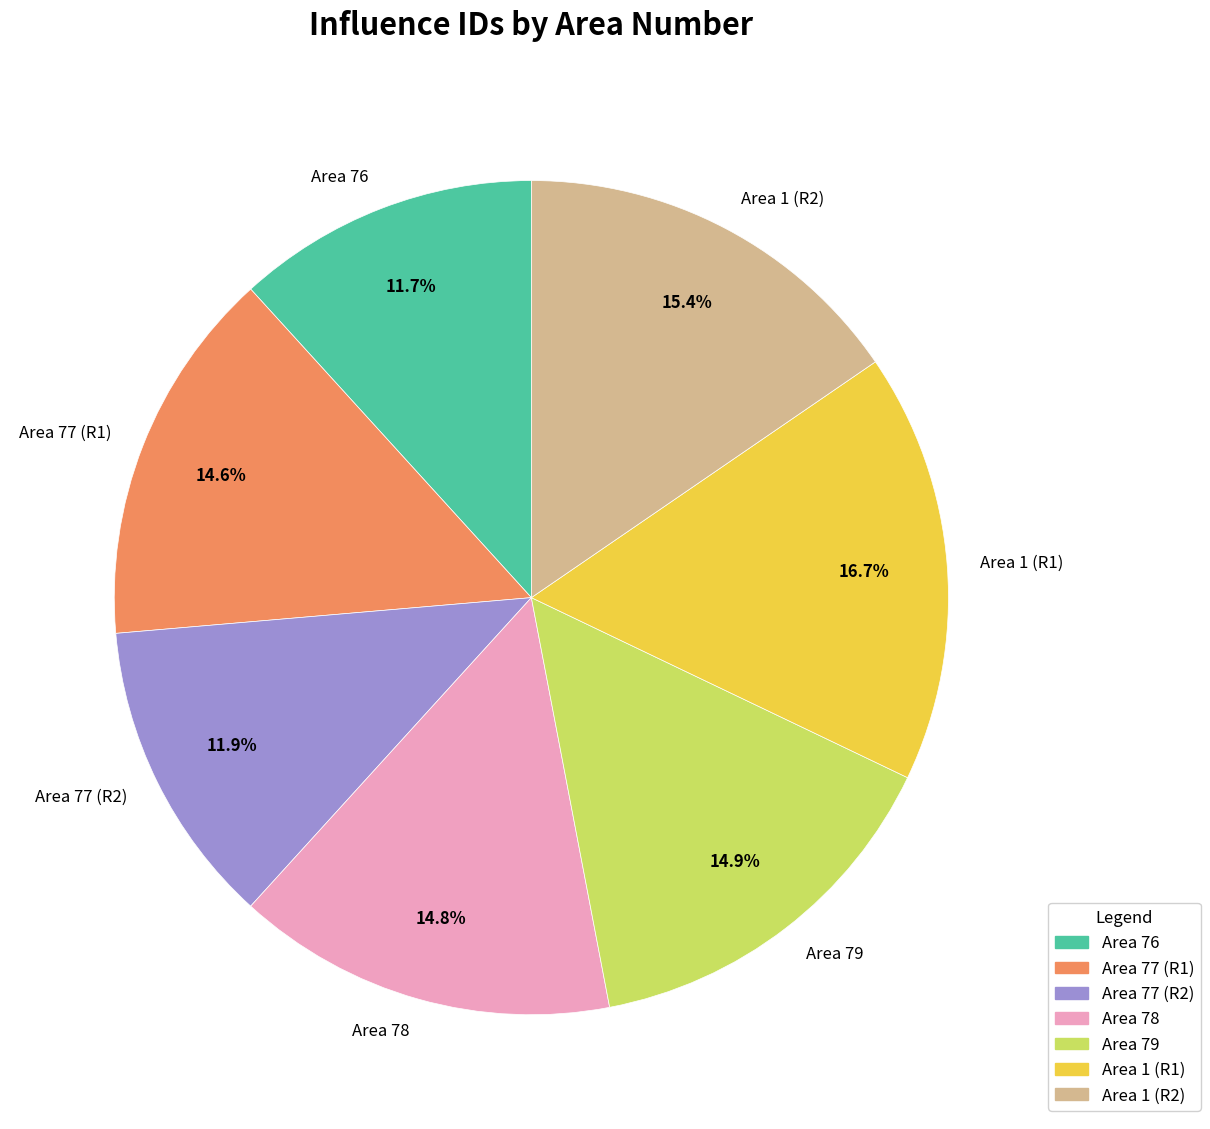

Which has a higher value, Area 79 or Area 76?

Area 79